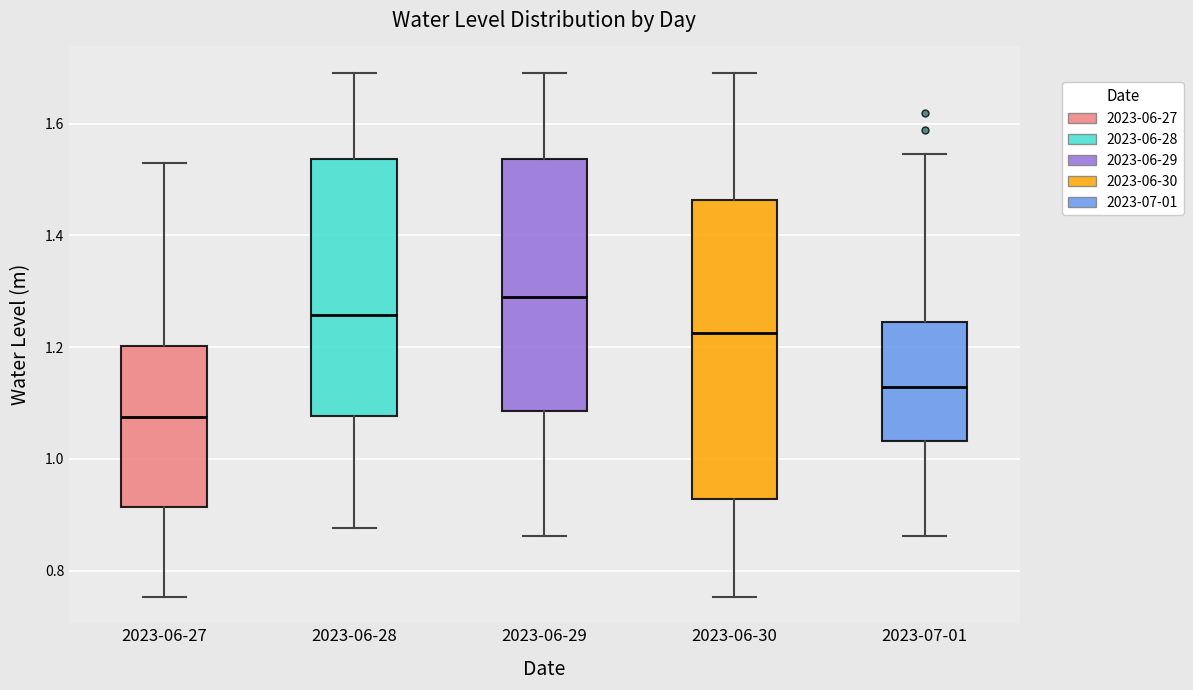

Reading left to right, read every box against the y-axis: the position of its median line, the range the box covers, and the ends of its whiskers. The values are not printed on the chart, so give them approximately, as read against the axis.

2023-06-27: median 1.08, box 0.92 to 1.20, whiskers 0.76 to 1.52
2023-06-28: median 1.26, box 1.08 to 1.54, whiskers 0.88 to 1.70
2023-06-29: median 1.28, box 1.08 to 1.54, whiskers 0.86 to 1.70
2023-06-30: median 1.22, box 0.92 to 1.46, whiskers 0.76 to 1.70
2023-07-01: median 1.12, box 1.04 to 1.24, whiskers 0.86 to 1.54